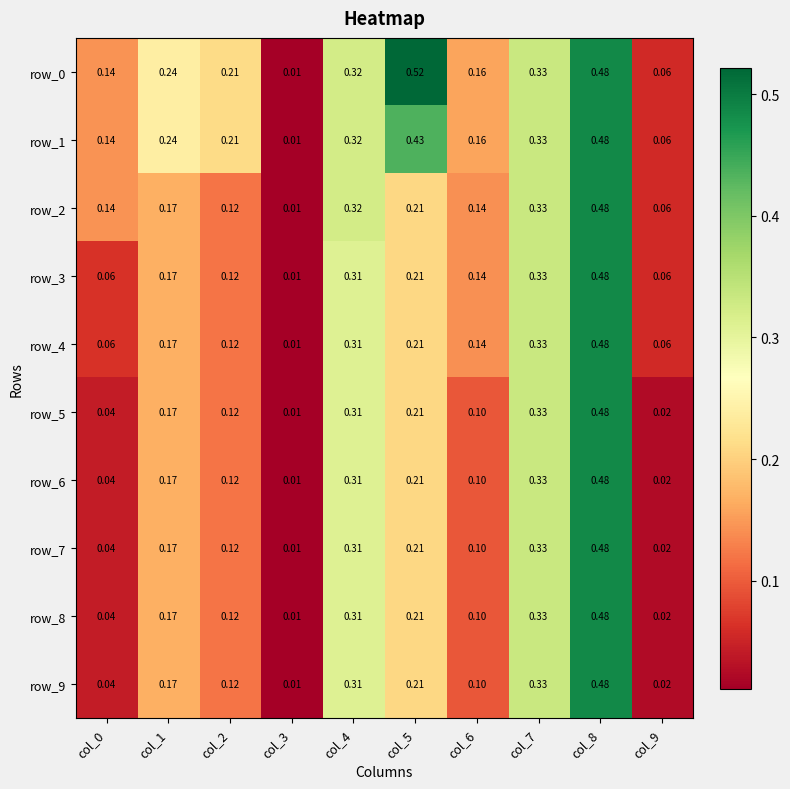

Is the value of row_6 at col_1 greater than the value of row_5 at col_2?

Yes